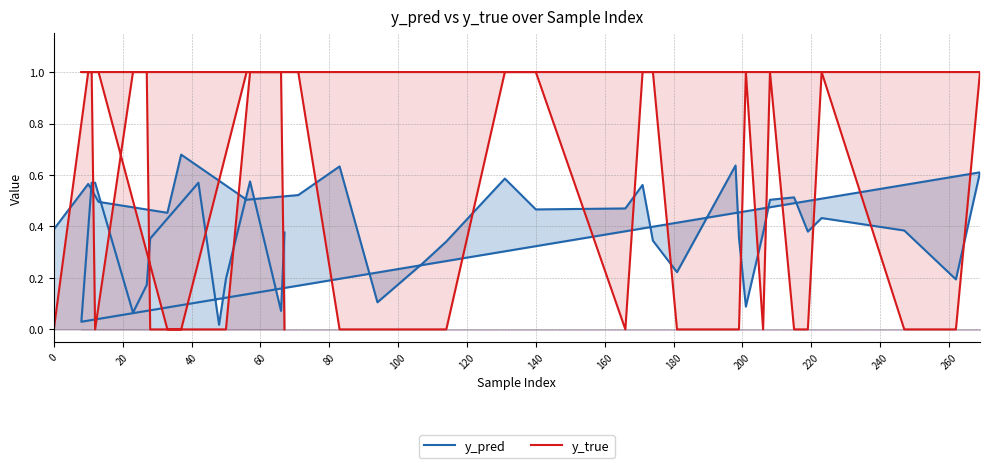

Which series has the largest range (max minus min)?

y_true